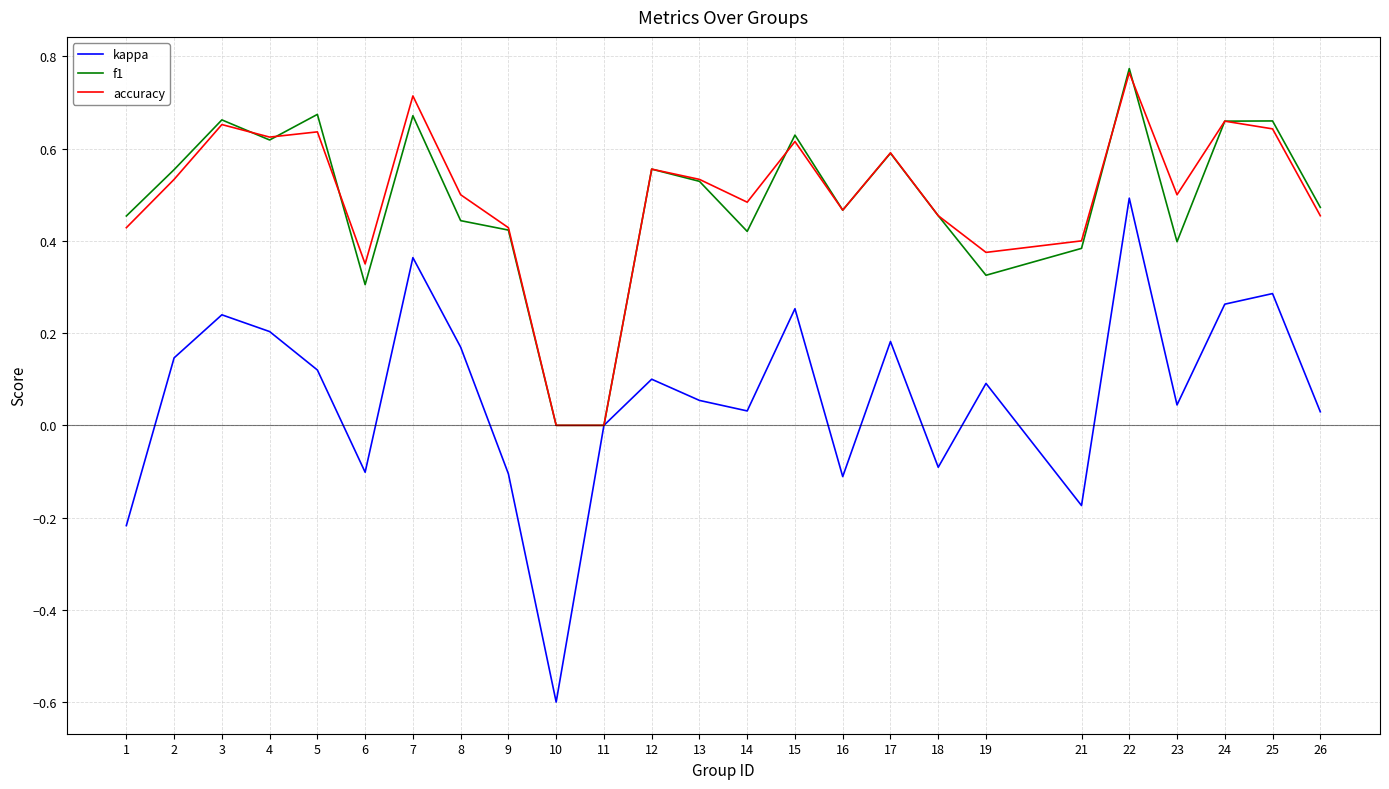

What is the total value across all series at 15?

1.5